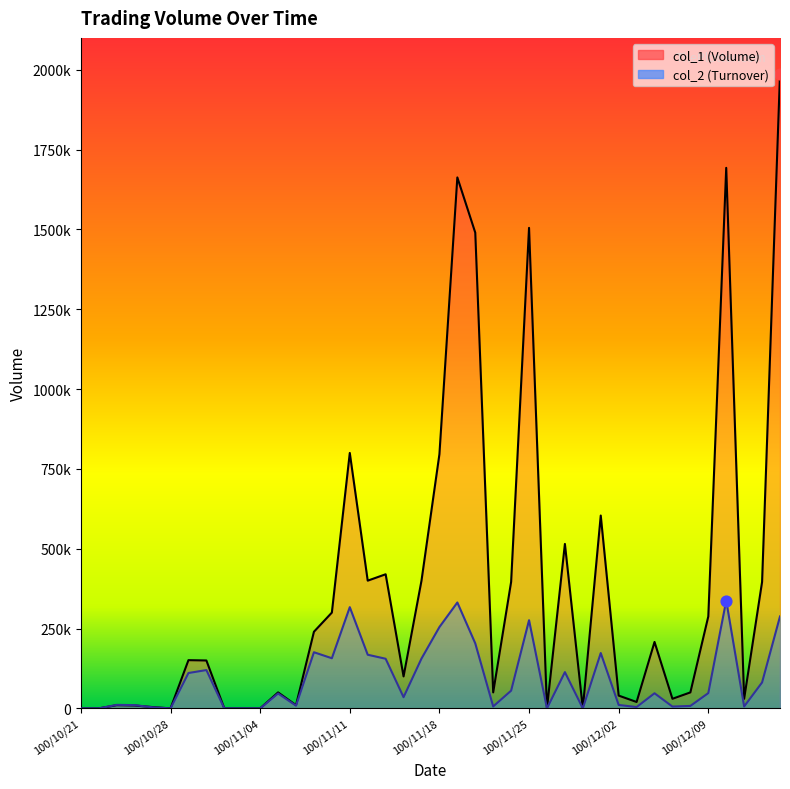

What are all the series names shown in the legend?

col_1, col_2